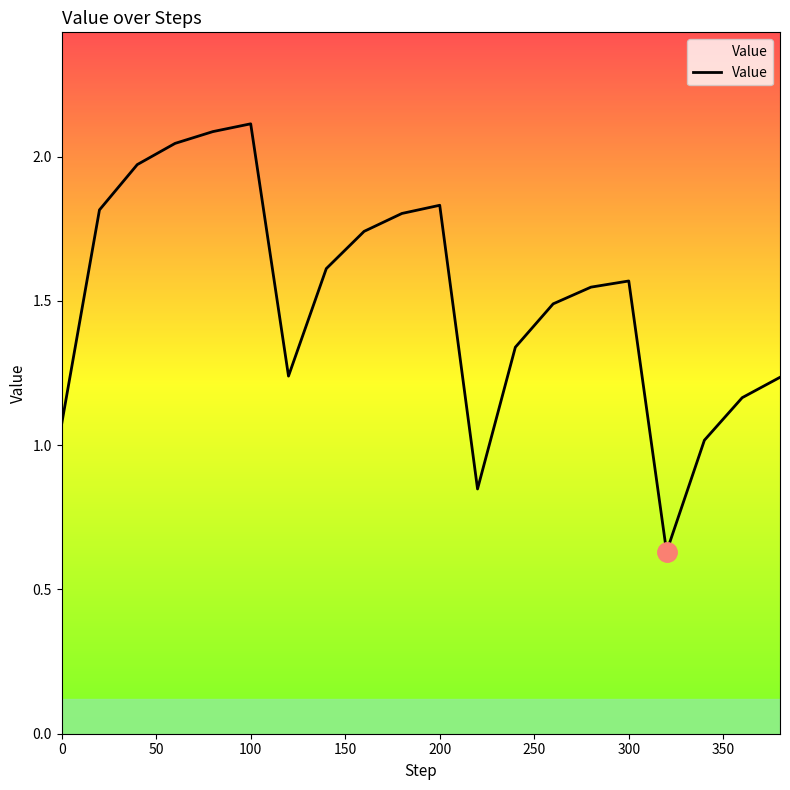

What is the greatest value displayed?

2.1